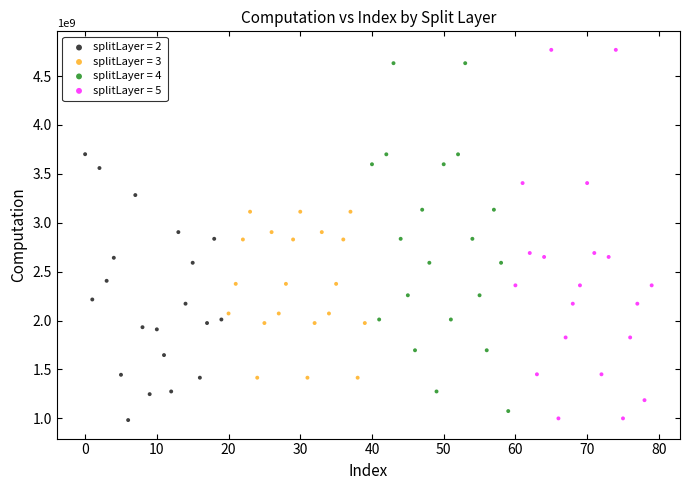

Which series reaches the maximum Y coordinate?

splitLayer = 5